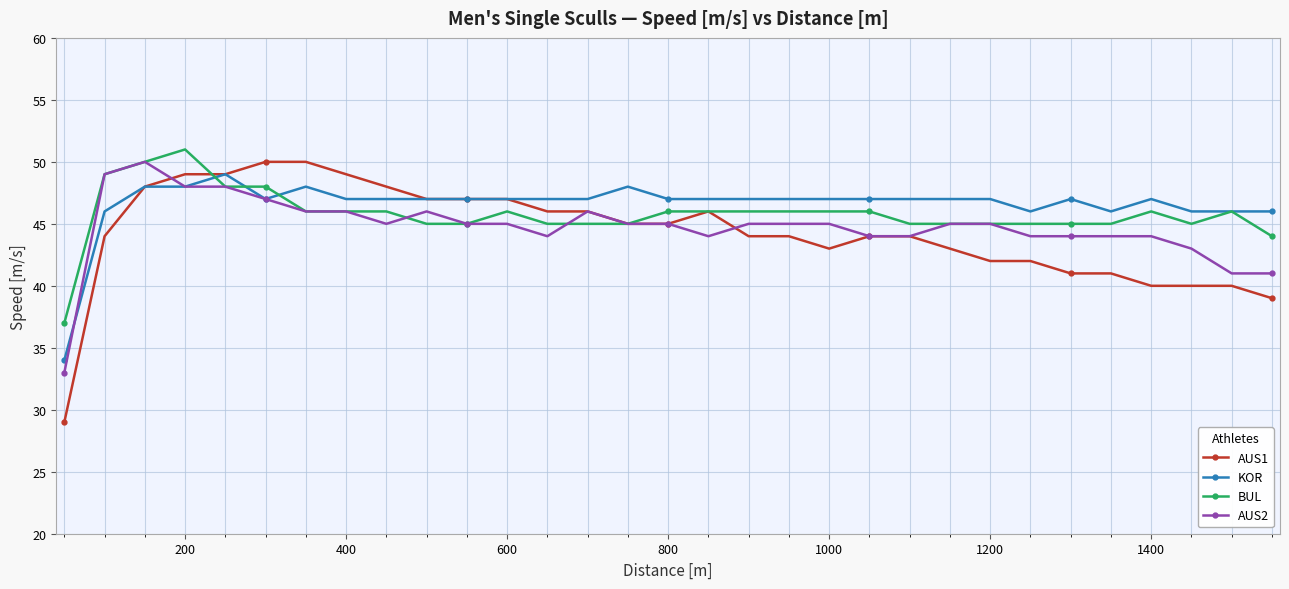

What is the value of the AUS1 point at the 1st from the left?

29